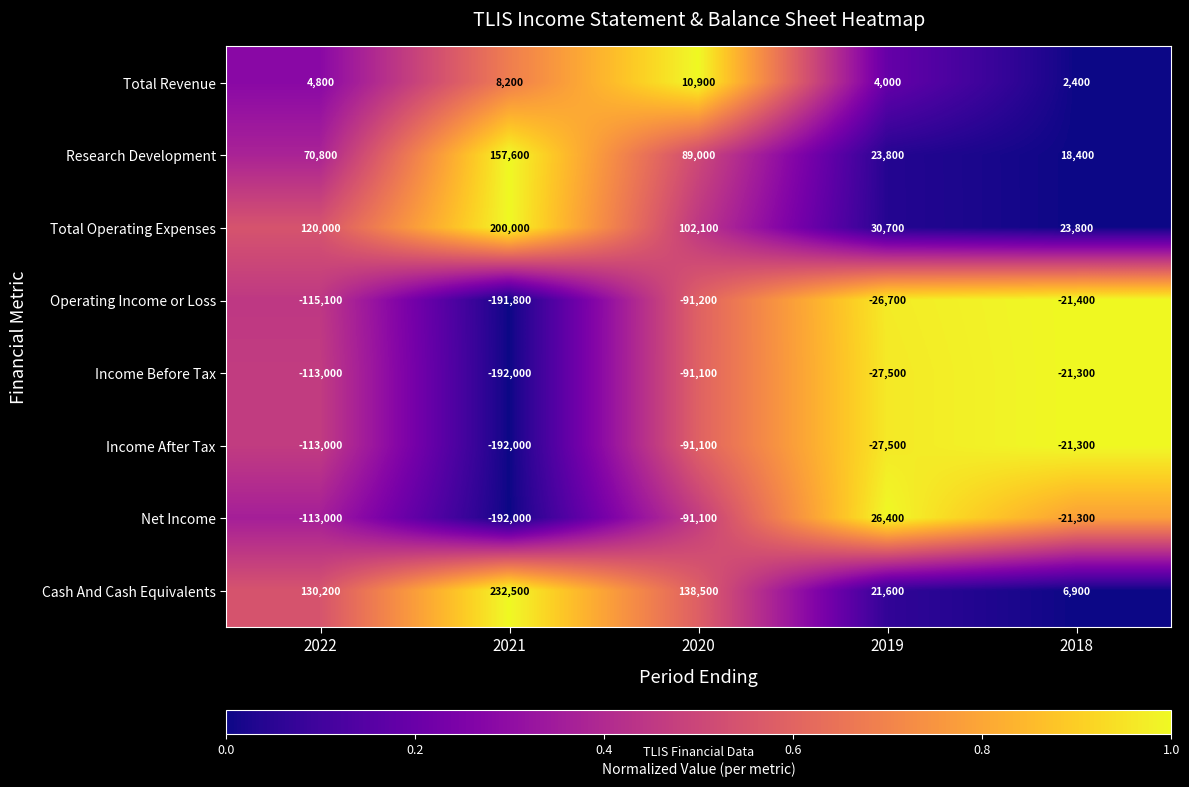

What is the approximate value of Total Revenue at 2019?

4000